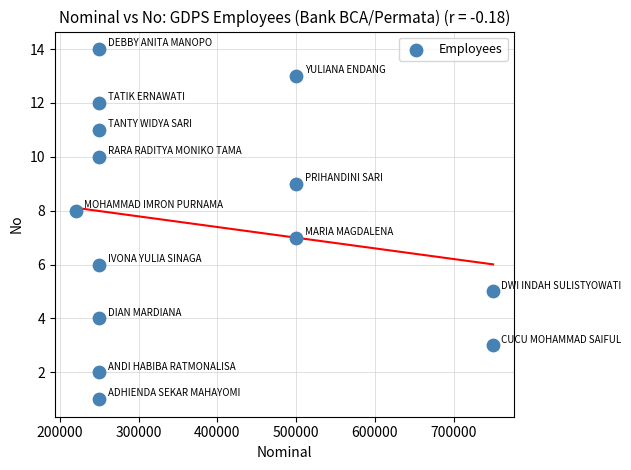

What is the range of X values (max minus min)?

530000